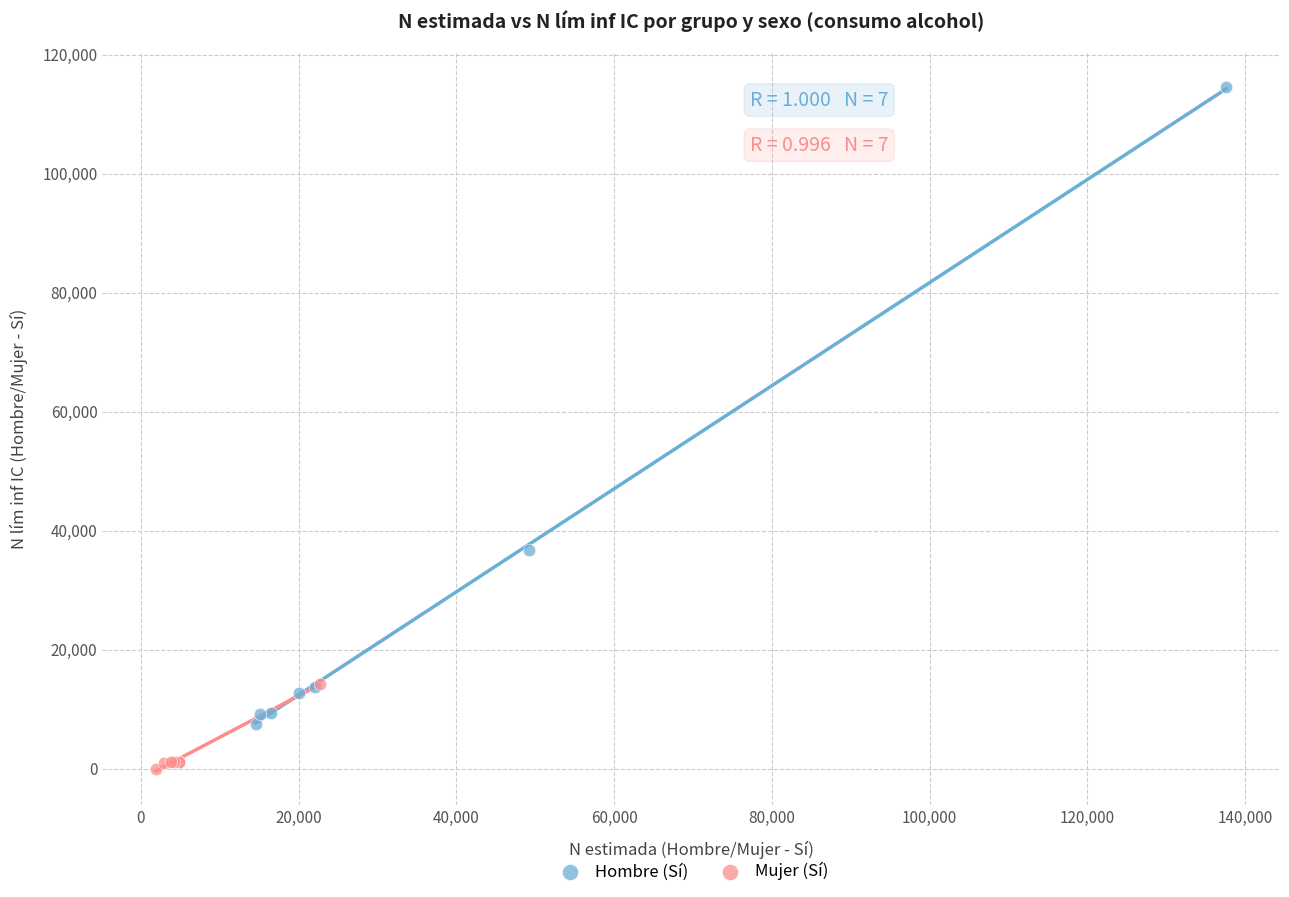

Which series reaches the minimum Y coordinate?

Mujer (Sí)